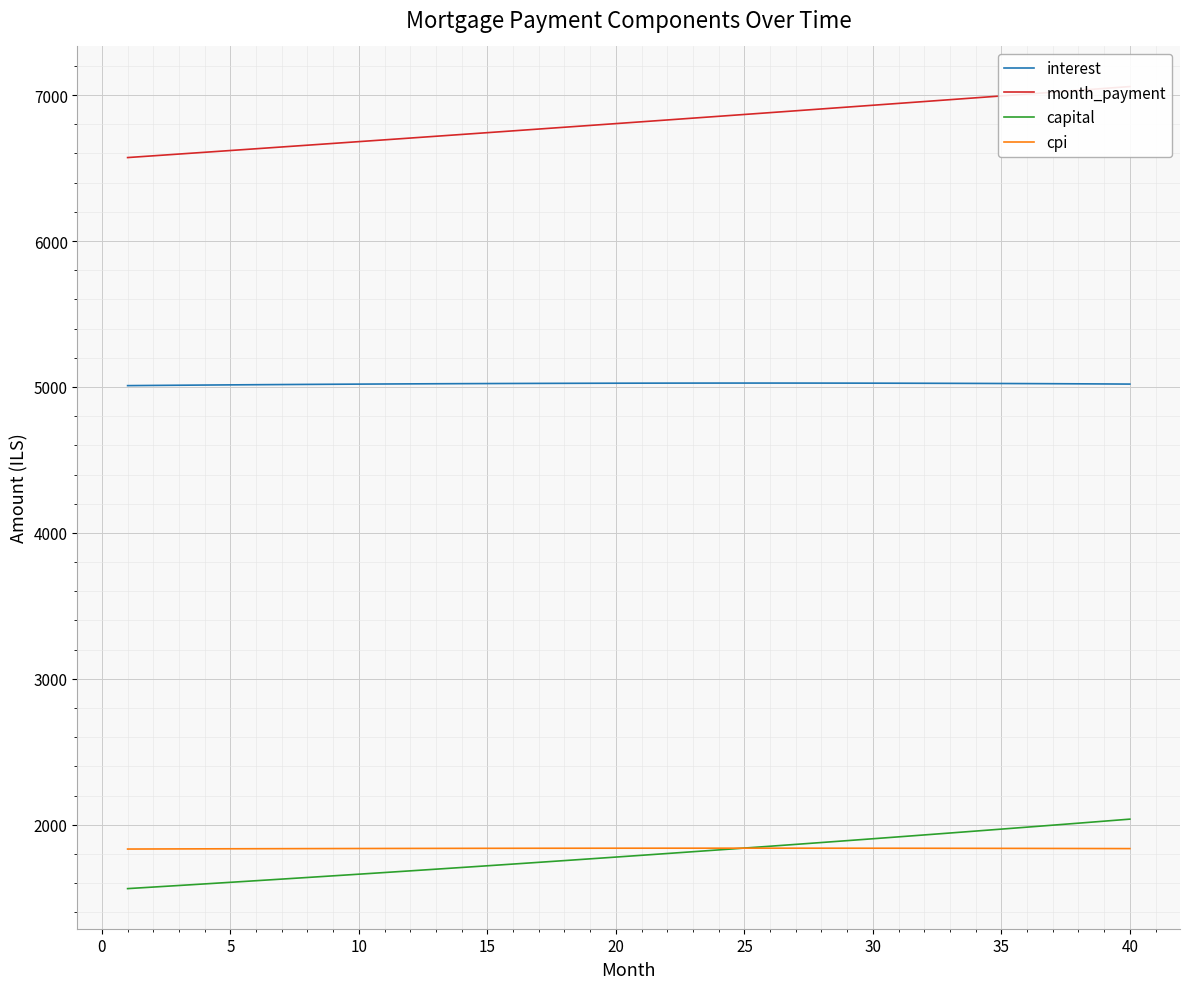

How many values in the capital series exceed 1790?

20